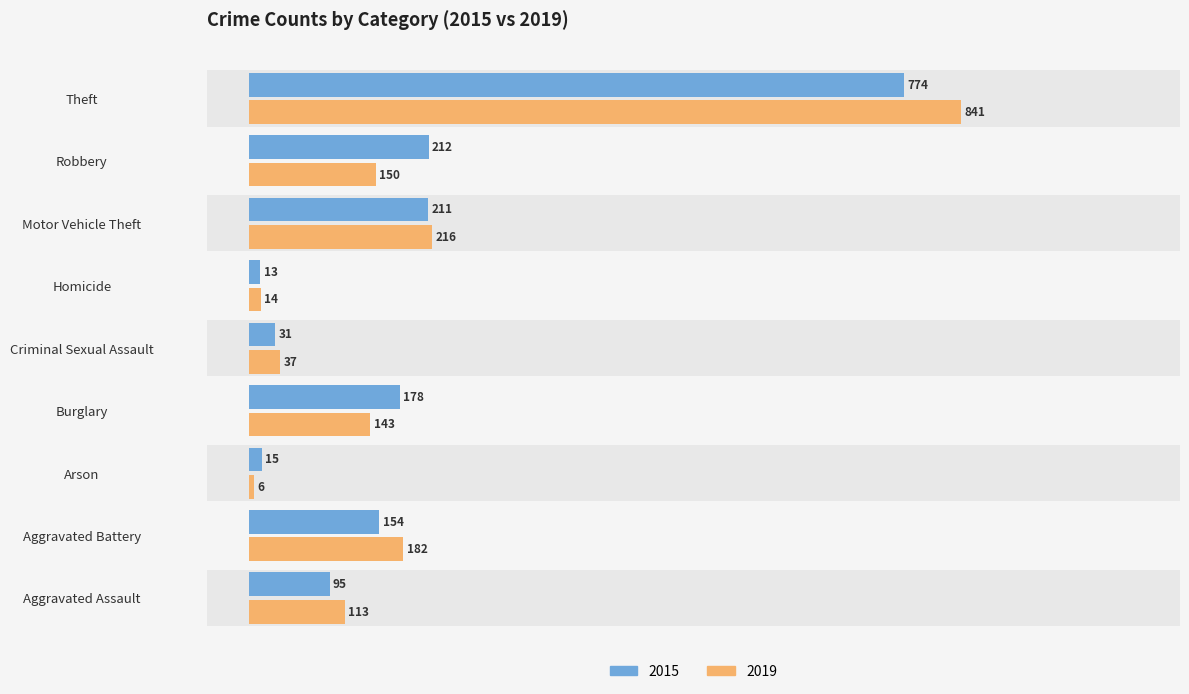

Between Aggravated Battery and Criminal Sexual Assault, which series saw the biggest shift?

2019